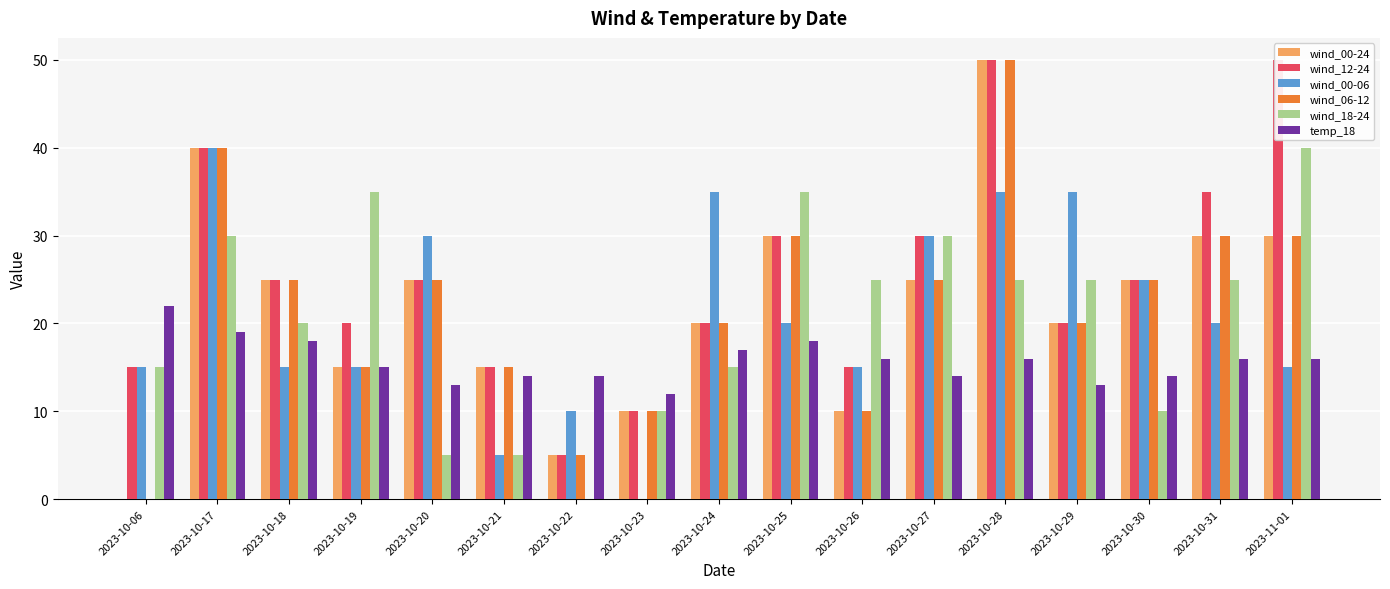

What is the sum of all wind_00-24 values?

375